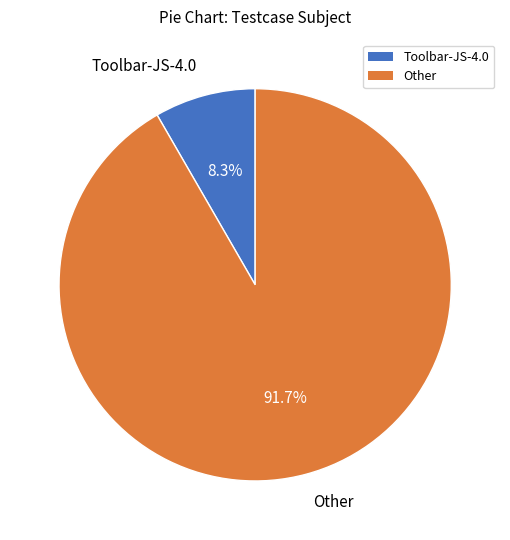

Is there any slice that represents more than half of the pie?

Yes